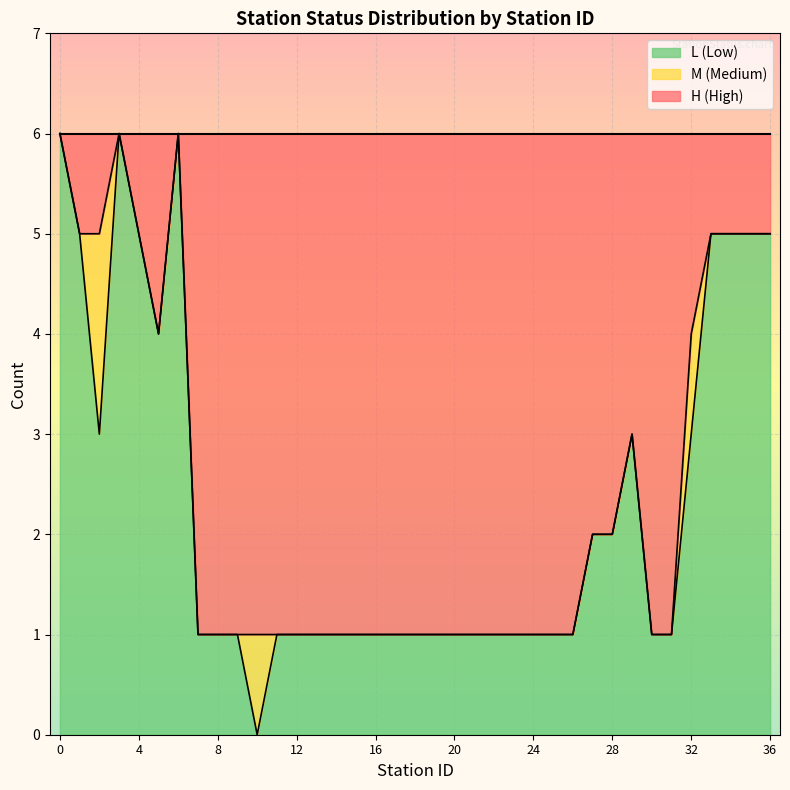

Which series has the largest total across all categories?

H_count